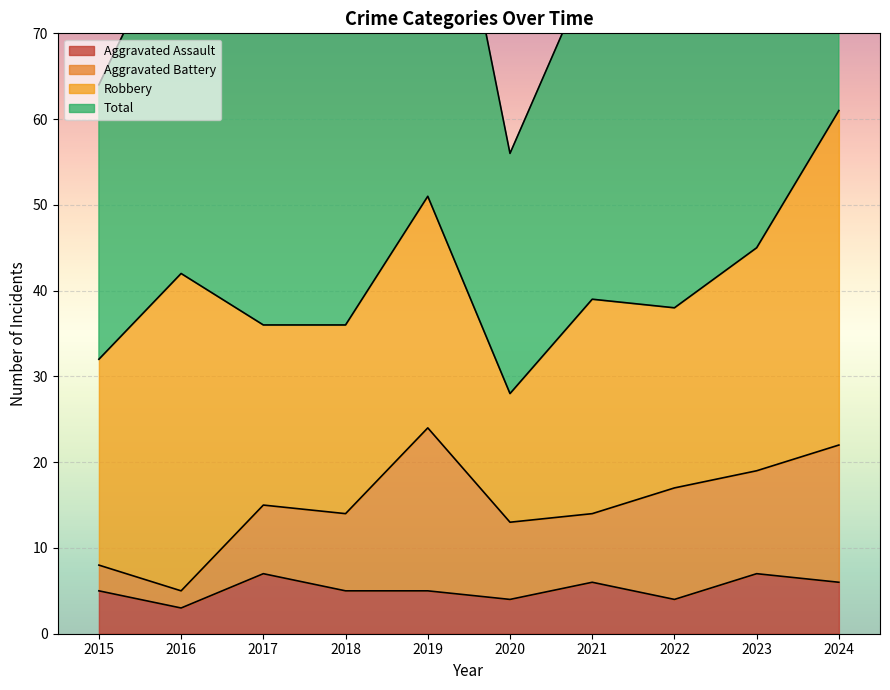

True or false: Total and Aggravated Assault cross at least once.

False